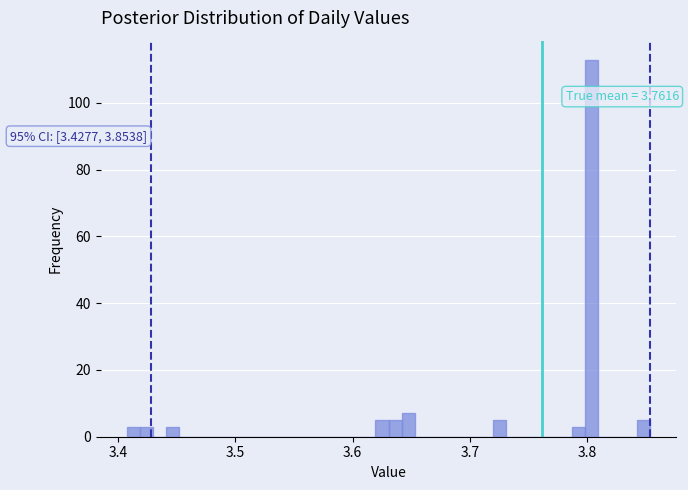

Around what value on the x-axis is the tallest bar? Give the approximate position of its centre, as read against the axis.

3.80